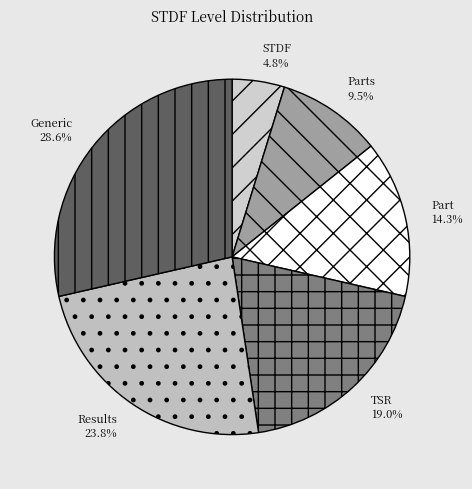

Do TSR and Part together represent more than half of the pie?

No